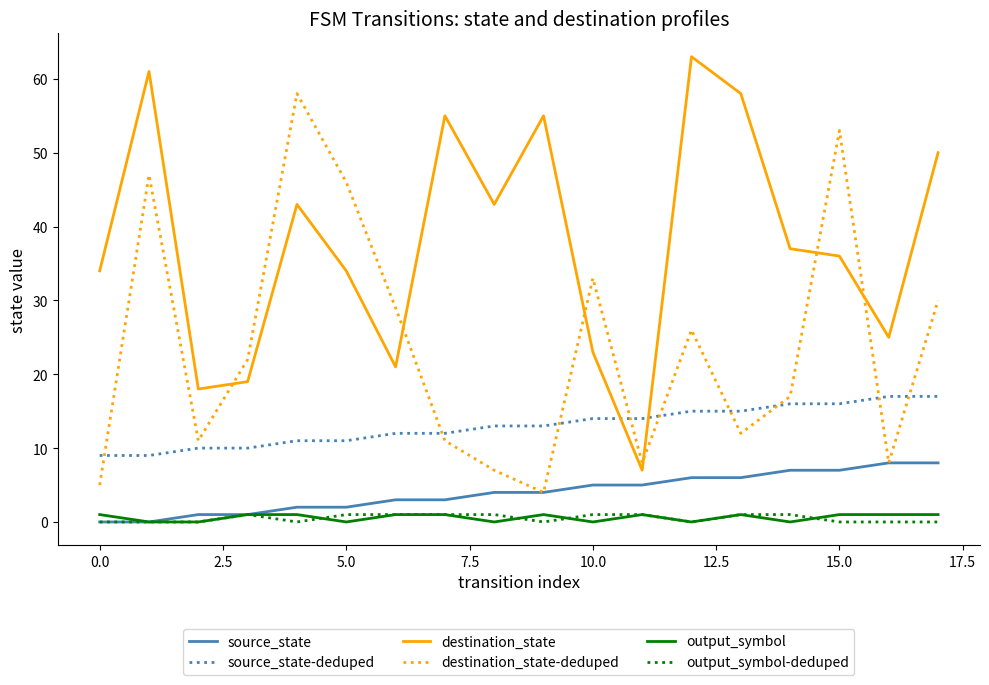

What is the maximum value shown in the chart?

63